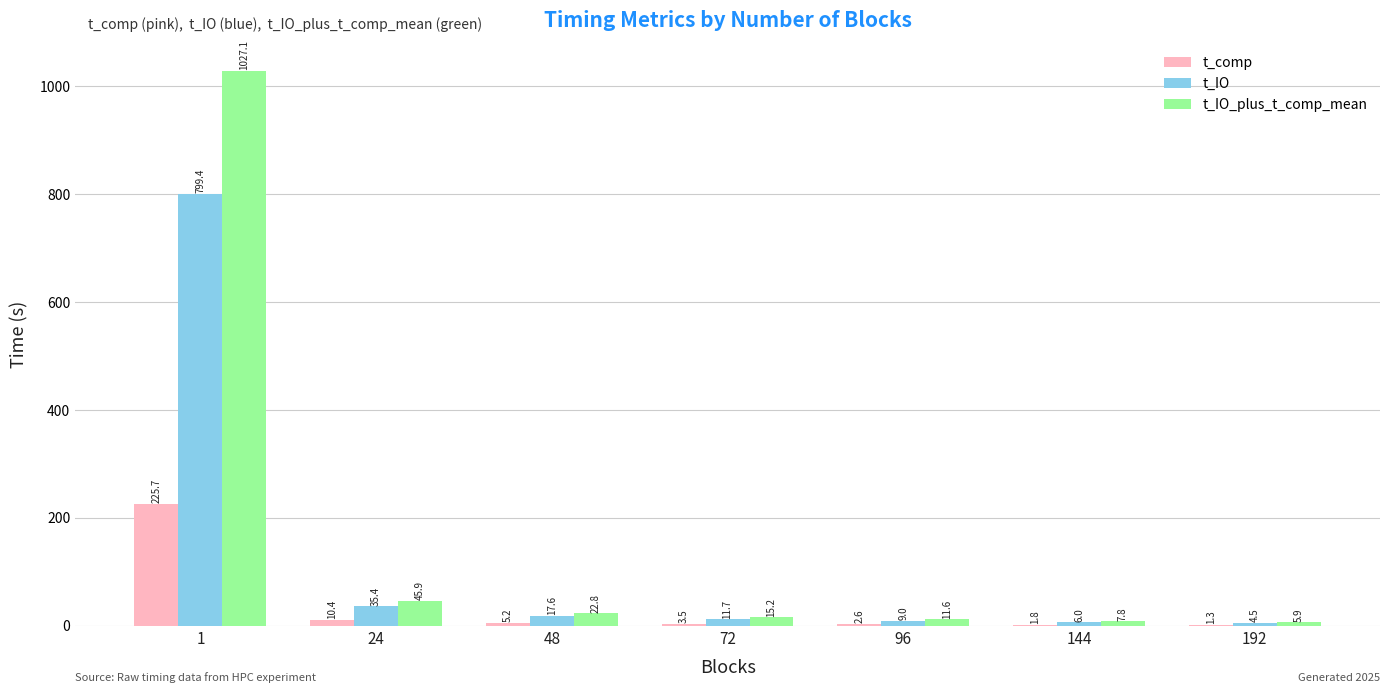

At which category is the sum across all series the highest?

1